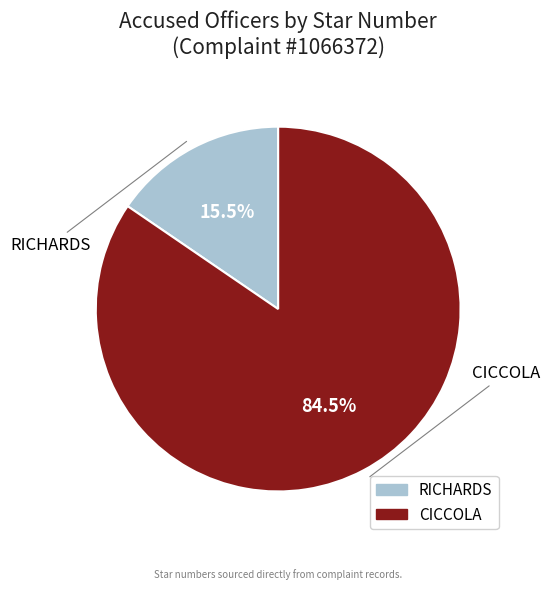

How many slices are in this pie chart?

2